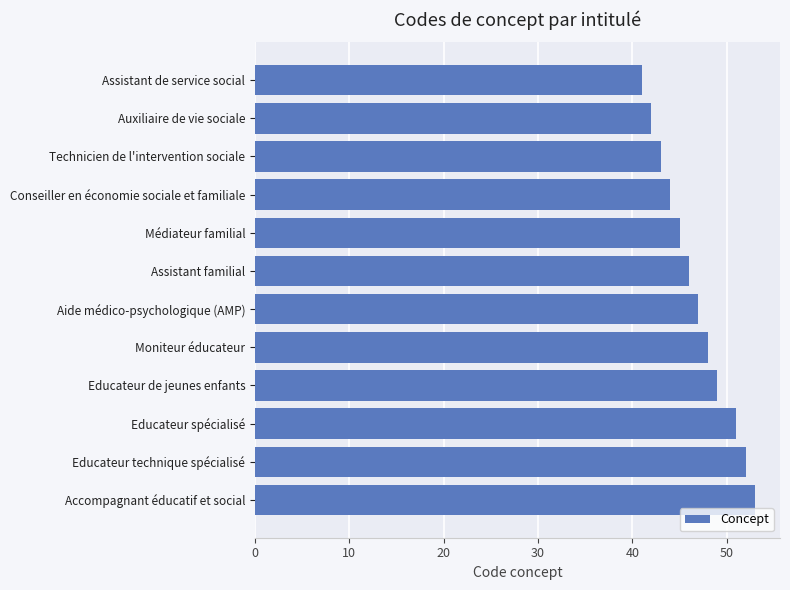

Count the number of categories in the chart.

12